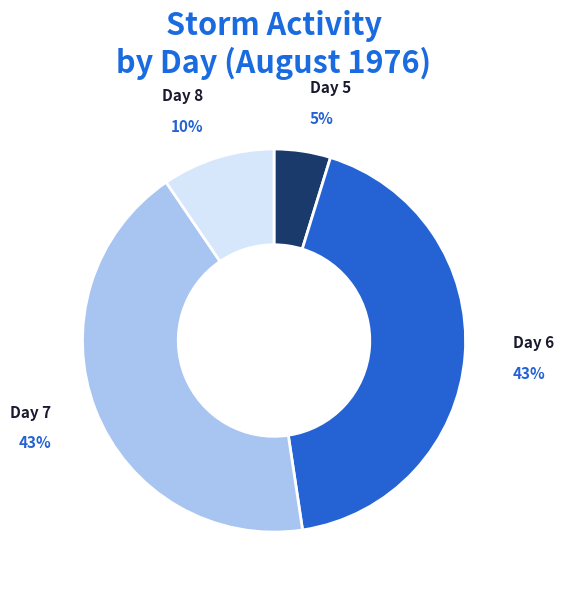

Does any single category account for the majority?

No